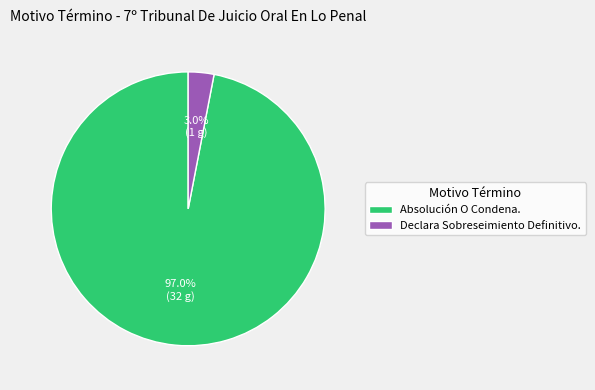

To the nearest percent, what is the combined percentage of Declara Sobreseimiento Definitivo. and Absolución O Condena.?

100%